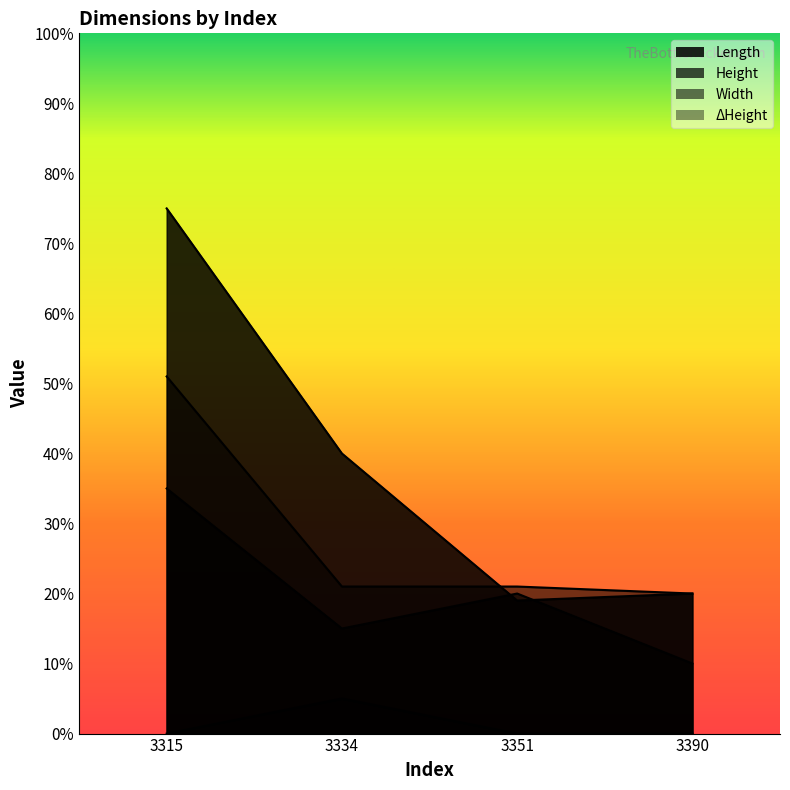

At which label is Length closest to 9?

3334